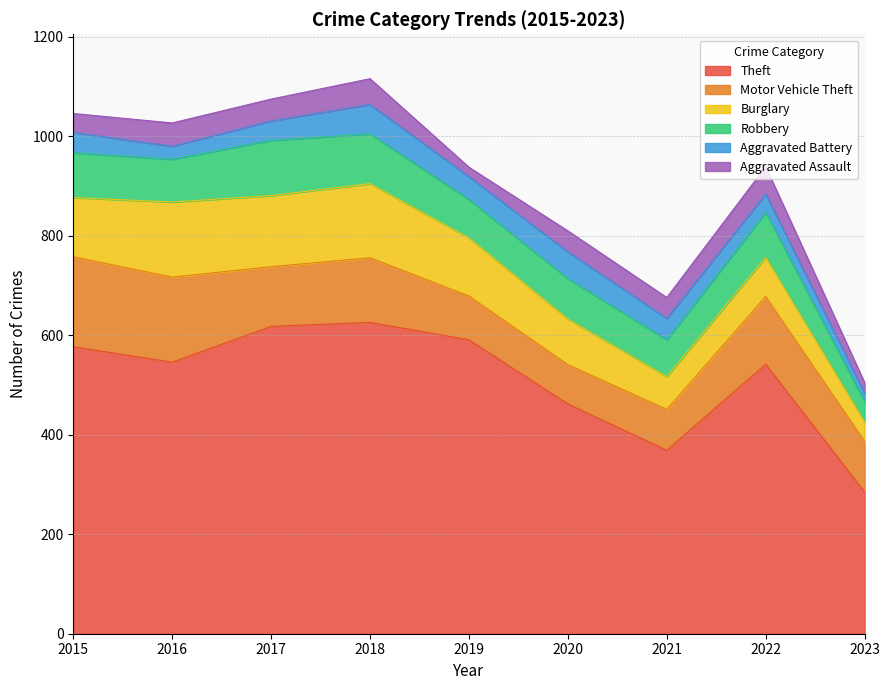

Reading right to left, extract all data points from this chart.

Theft: 2023=285	2022=542	2021=369	2020=462	2019=591	2018=626	2017=618	2016=546	2015=577
Motor Vehicle Theft: 2023=102	2022=136	2021=82	2020=79	2019=88	2018=130	2017=120	2016=171	2015=181
Burglary: 2023=39	2022=79	2021=66	2020=92	2019=117	2018=149	2017=143	2016=151	2015=119
Robbery: 2023=41	2022=90	2021=74	2020=81	2019=77	2018=100	2017=111	2016=86	2015=90
Aggravated Battery: 2023=17	2022=37	2021=43	2020=54	2019=46	2018=59	2017=39	2016=26	2015=41
Aggravated Assault: 2023=21	2022=55	2021=42	2020=42	2019=19	2018=52	2017=44	2016=47	2015=38